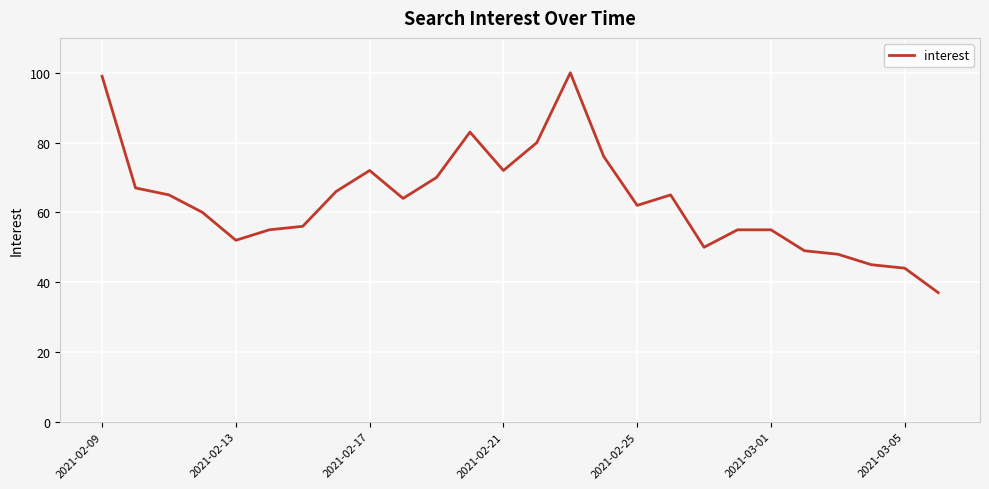

Does the chart have visible grid lines?

Yes